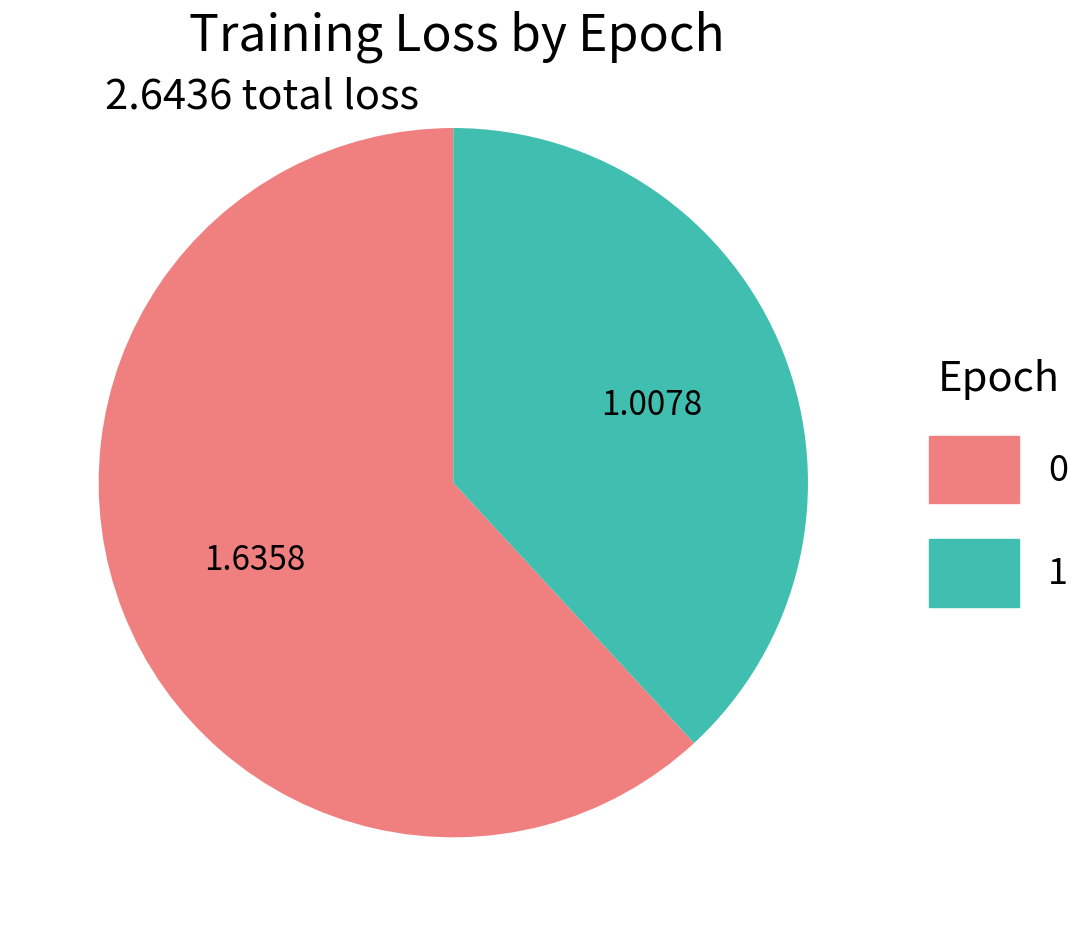

Does 1 represent more than half of the total?

No